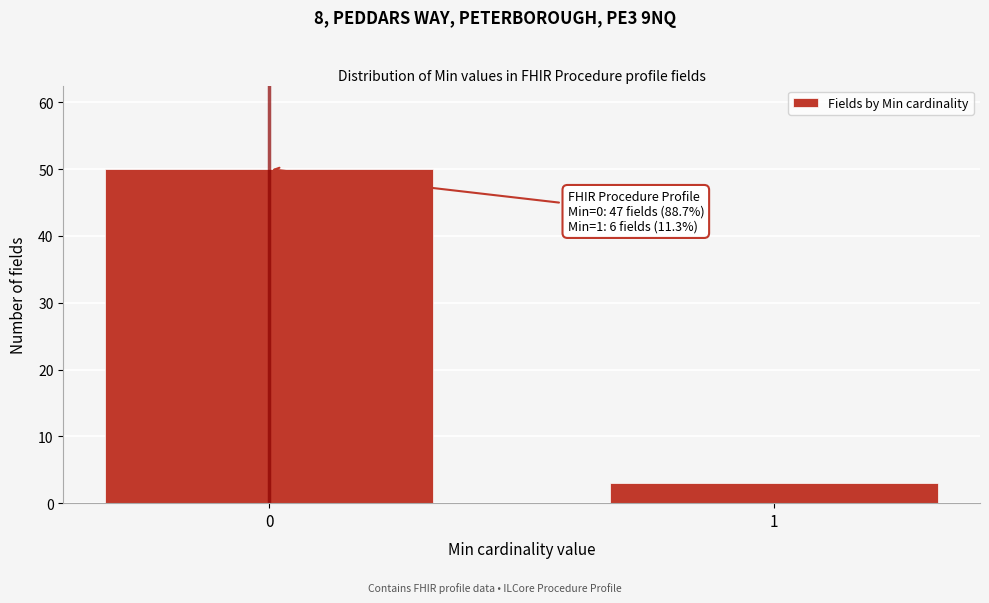

Reading left to right, transcribe all the data shown in this chart.

0=50	1=3